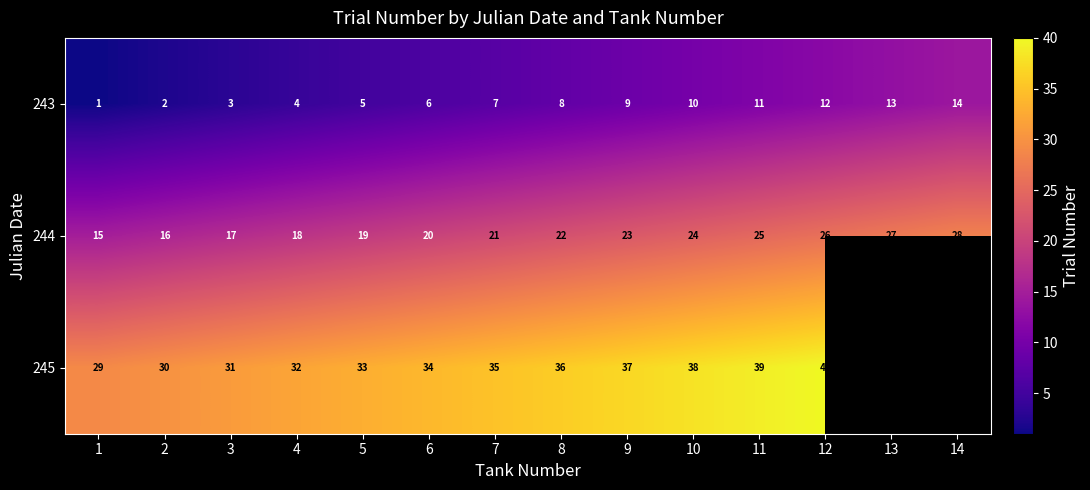

Is it true that 244 equals 37.8 at 13?

False